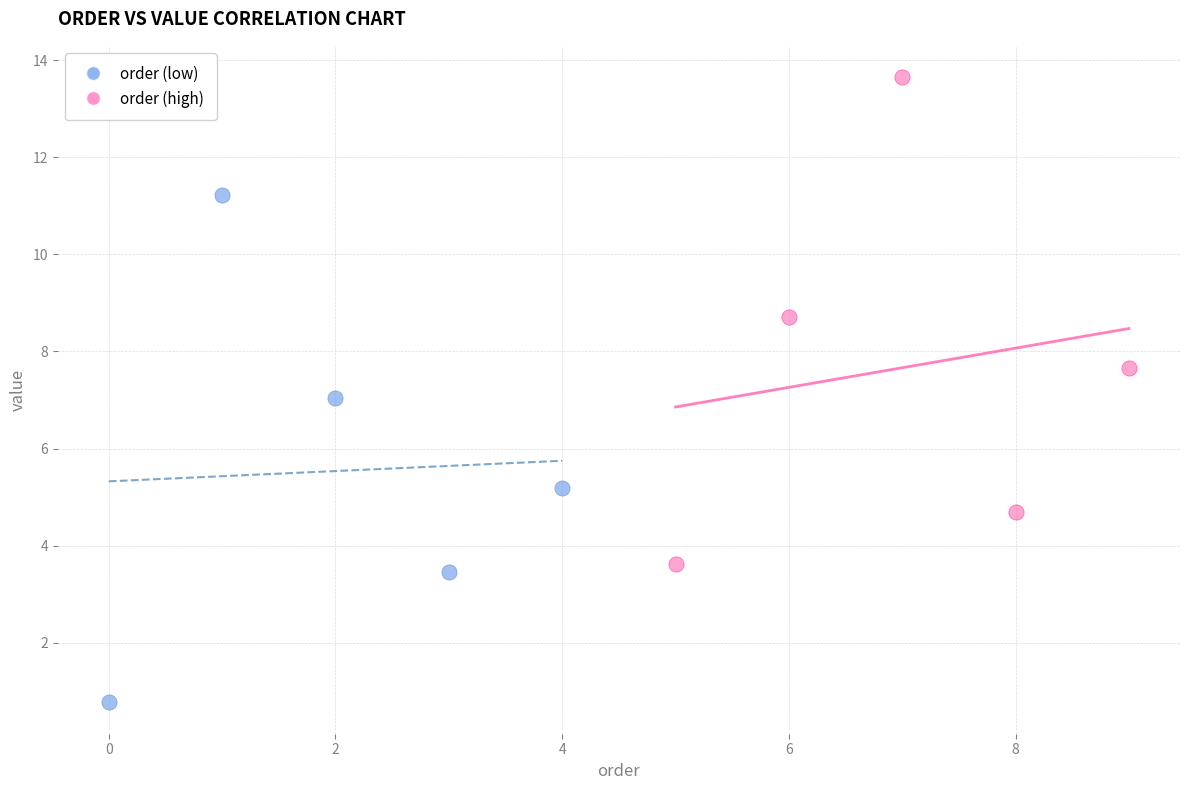

Which series contains the lowest Y value?

order (low)